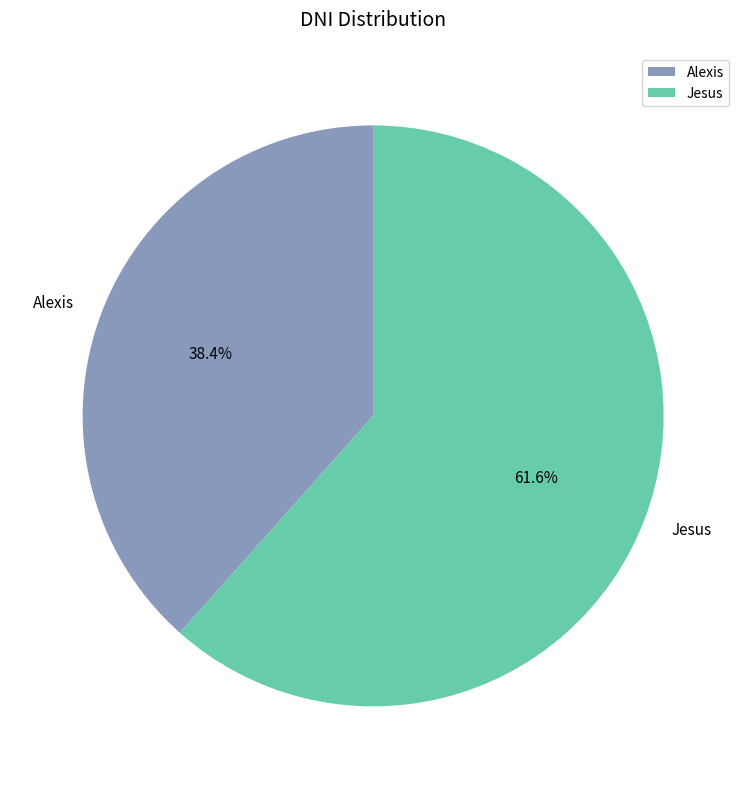

What percentage do Jesus and Alexis together represent?

100.0%